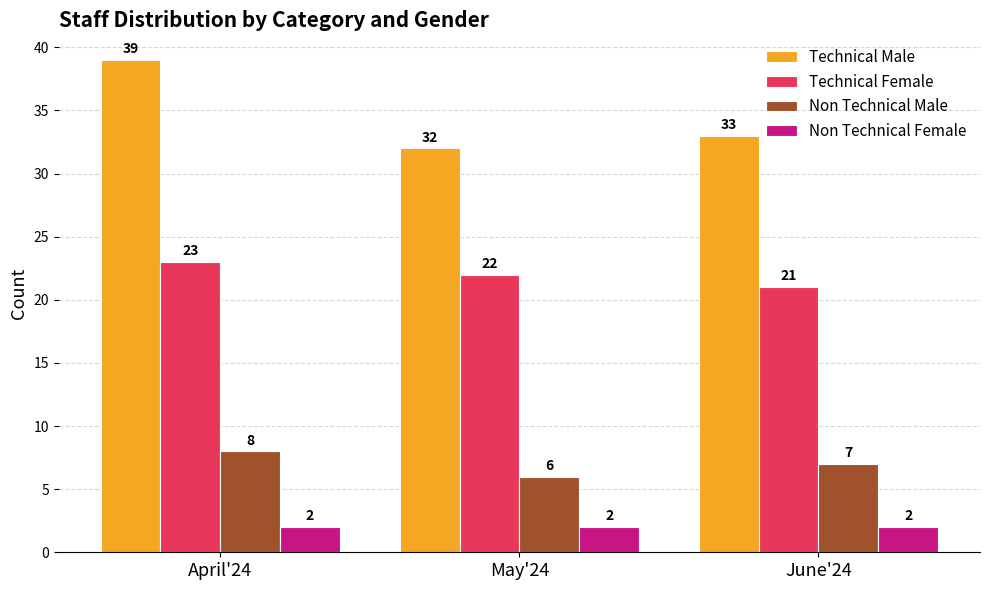

The Technical Male series shows 39 at April'24. True or false?

True